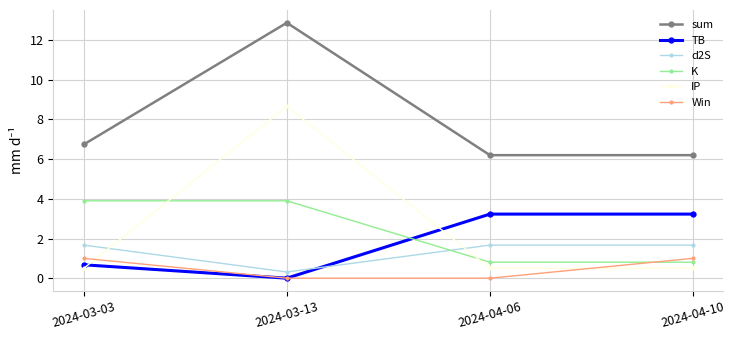

What is the difference between the highest and lowest values at 2024-04-10?

5.7